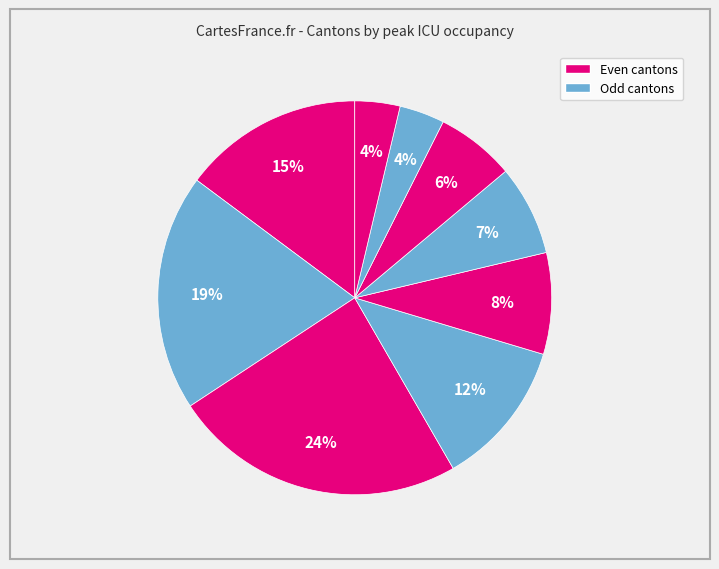

How many slices are in this pie chart?

9